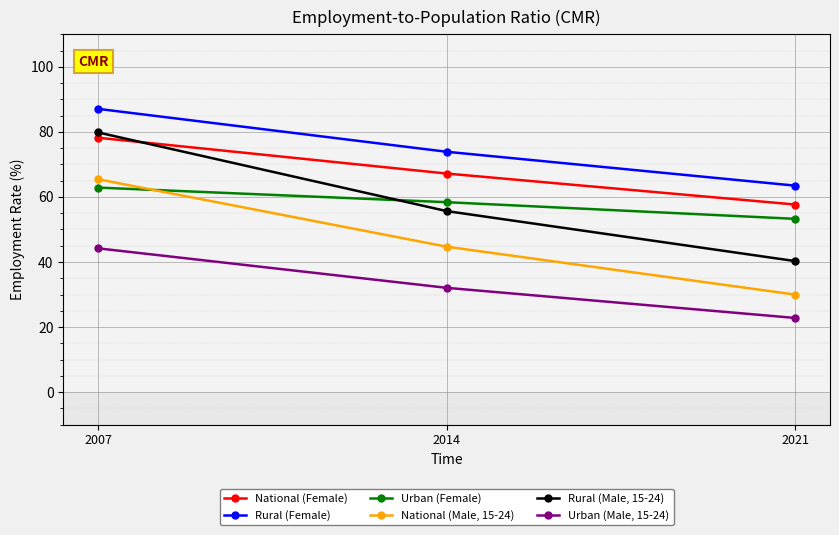

Is the value of Urban (Male, 15-24) at 2021 greater than the value of Rural (Male, 15-24) at 2021?

No